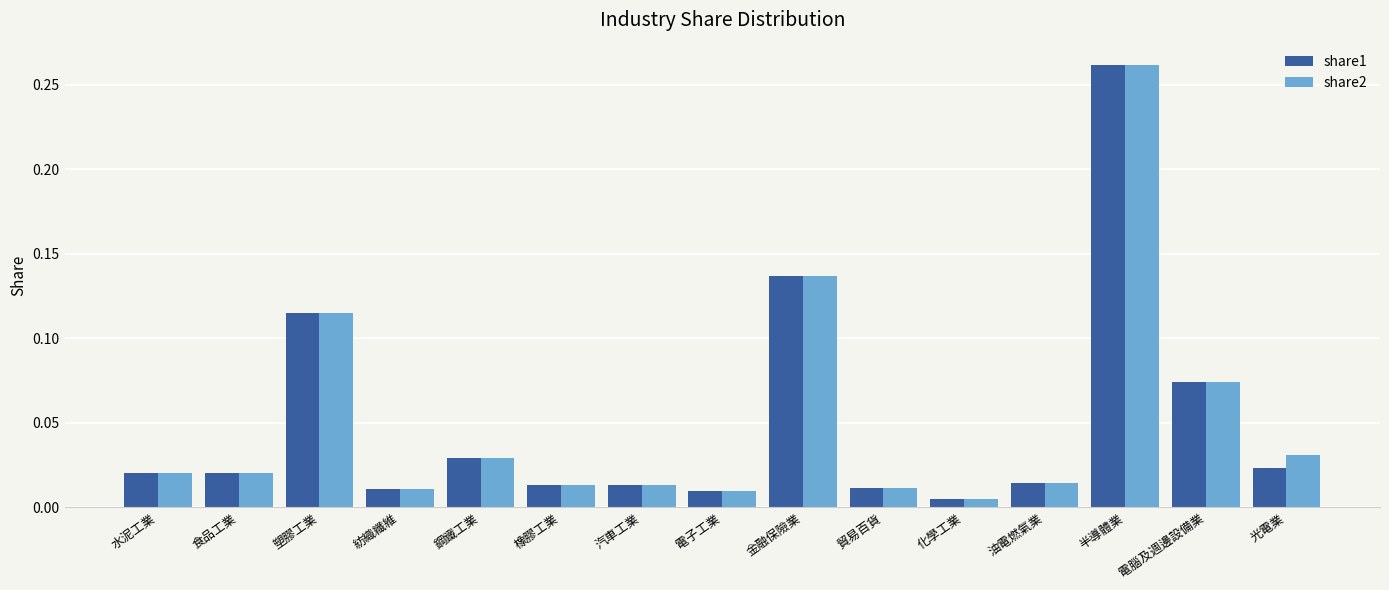

Which series changed the most between 汽車工業 and 光電業?

share2